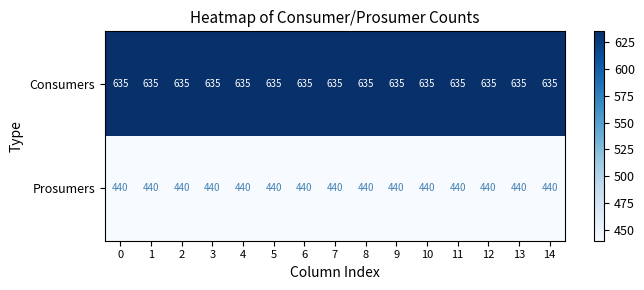

Is it true that Consumers equals 383 at 7?

False